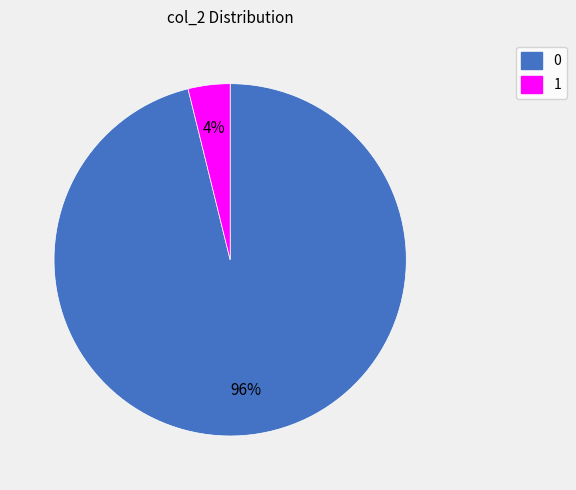

Does any single category account for the majority?

Yes